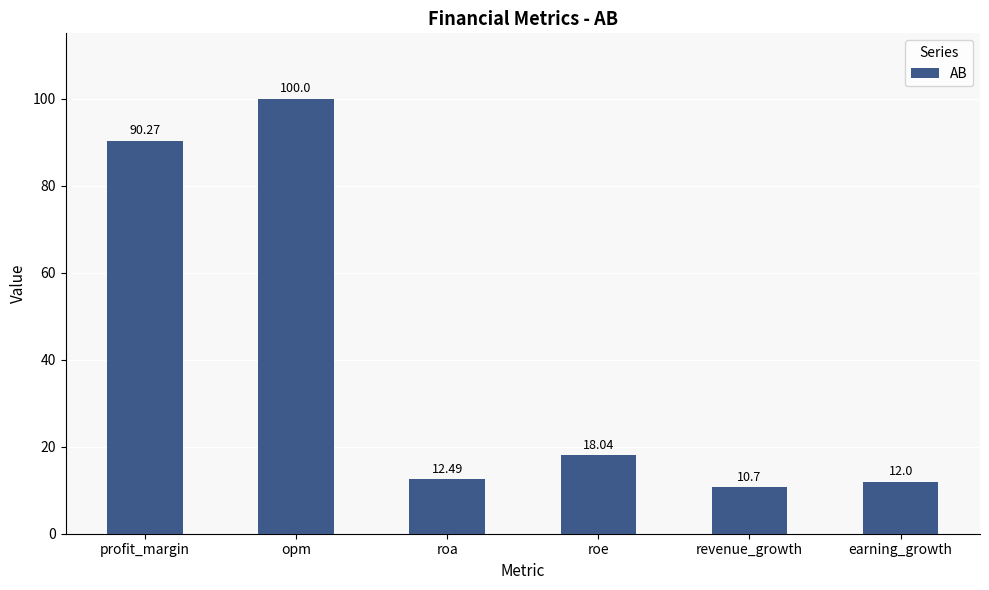

What position from the left is earning_growth?

6